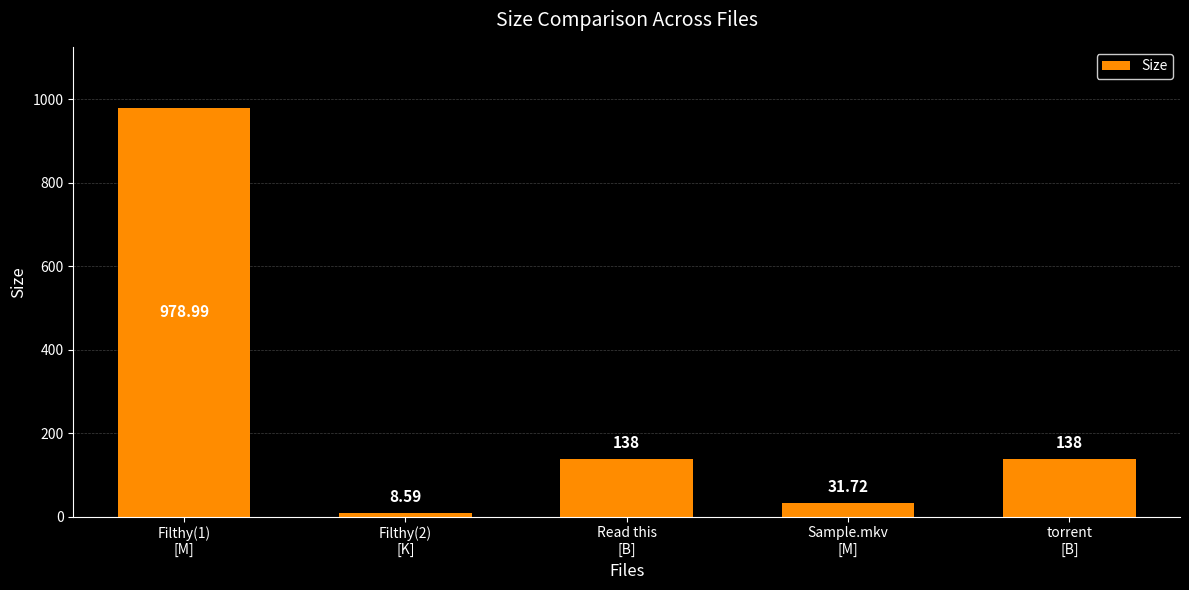

Which category has the highest value across all series?

Filthy(1)
[M]